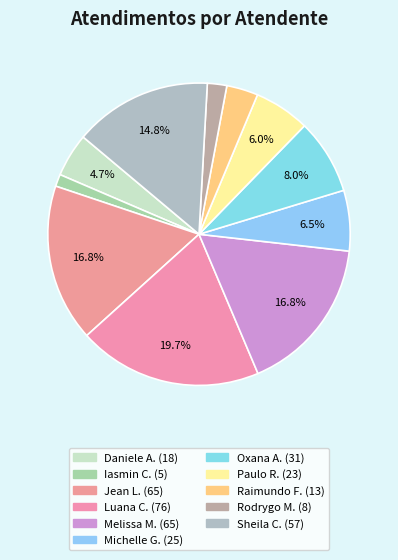

How many slices are in this pie chart?

11